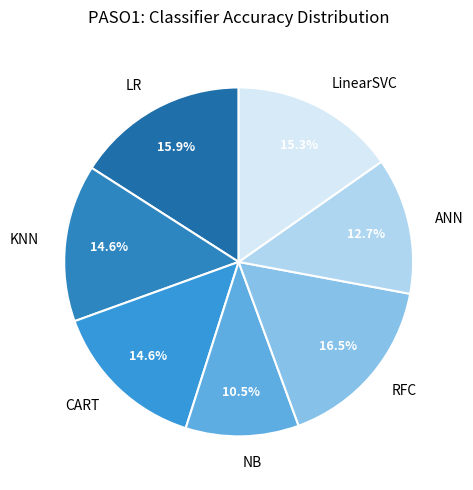

To the nearest percent, what portion does KNN represent?

15%